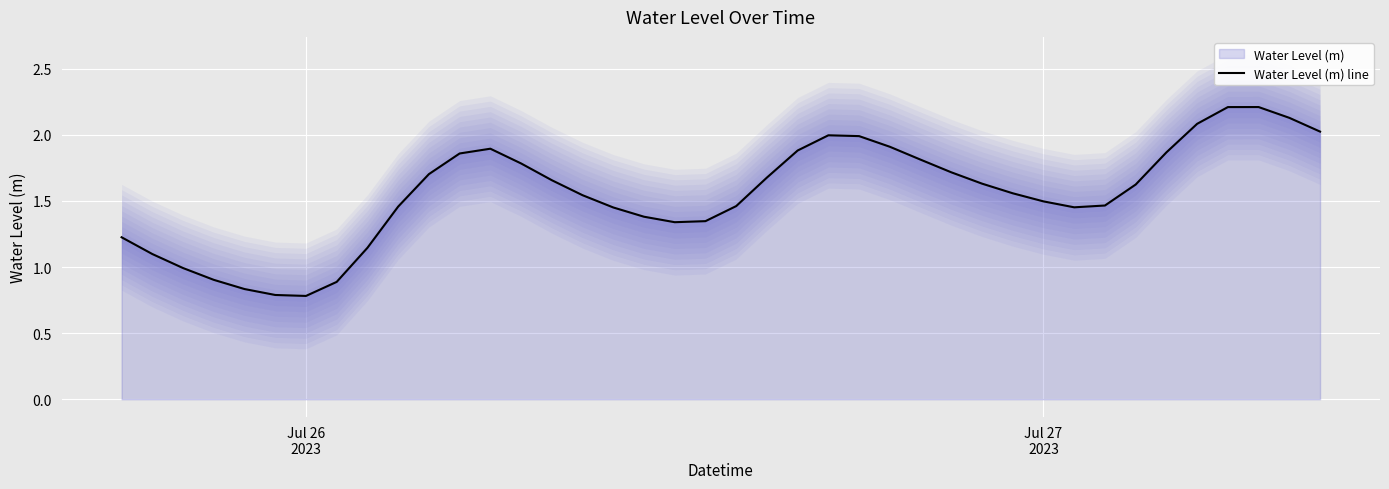

What is the highest value of the Water Level (m) line series?

2.2